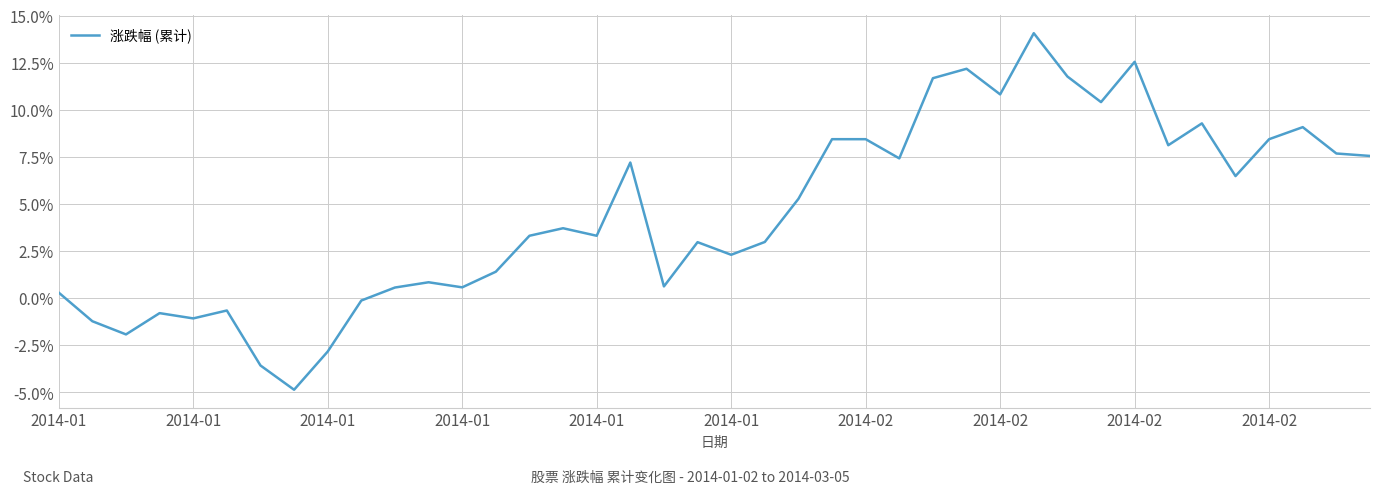

What is the difference between the maximum and minimum values?

18.9